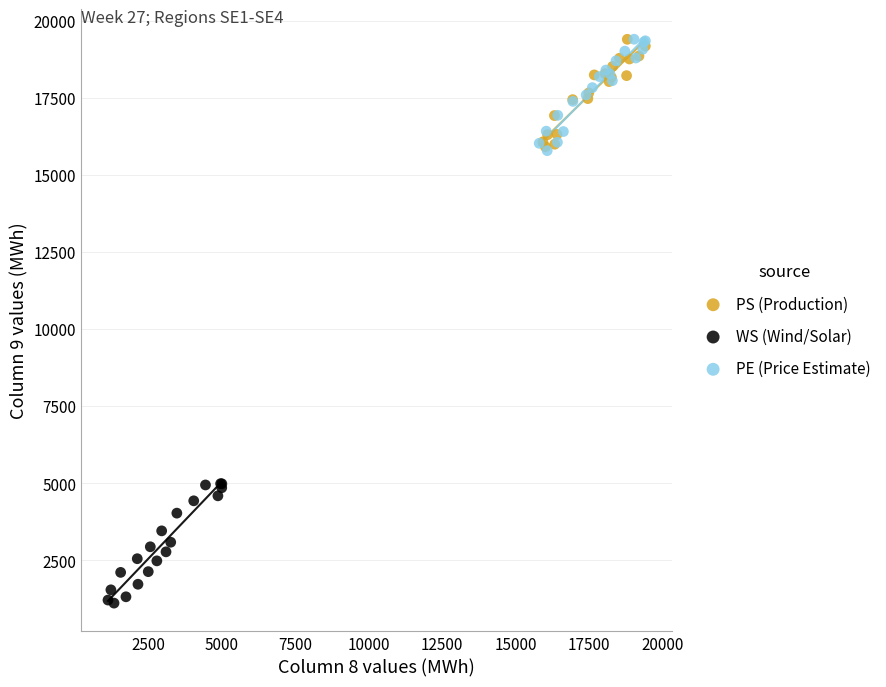

Which series has the widest spread of Y values?

WS (Wind/Solar)